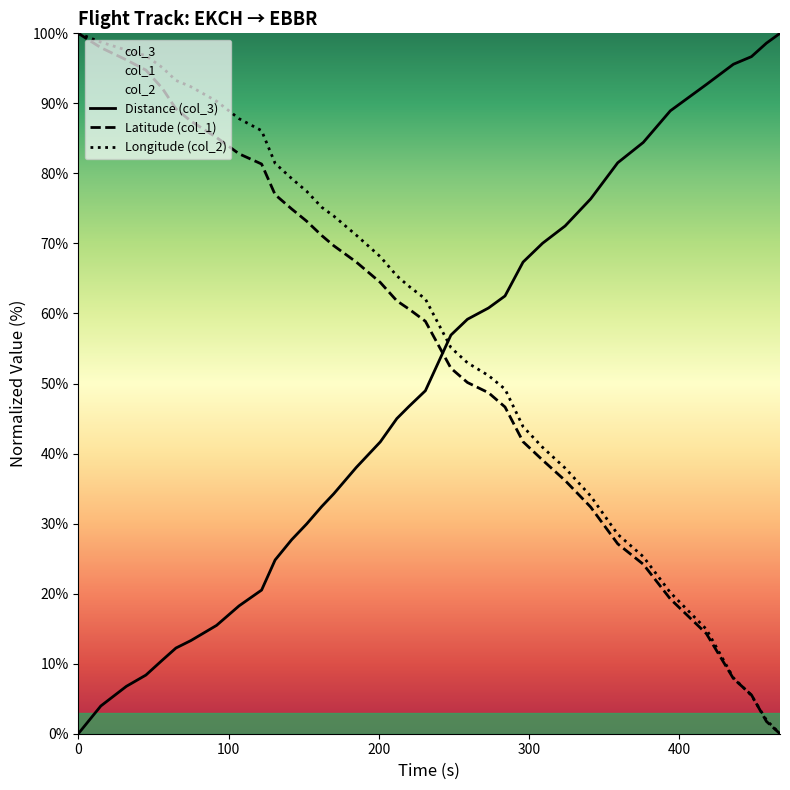

What is the maximum value shown in the chart?

100.0